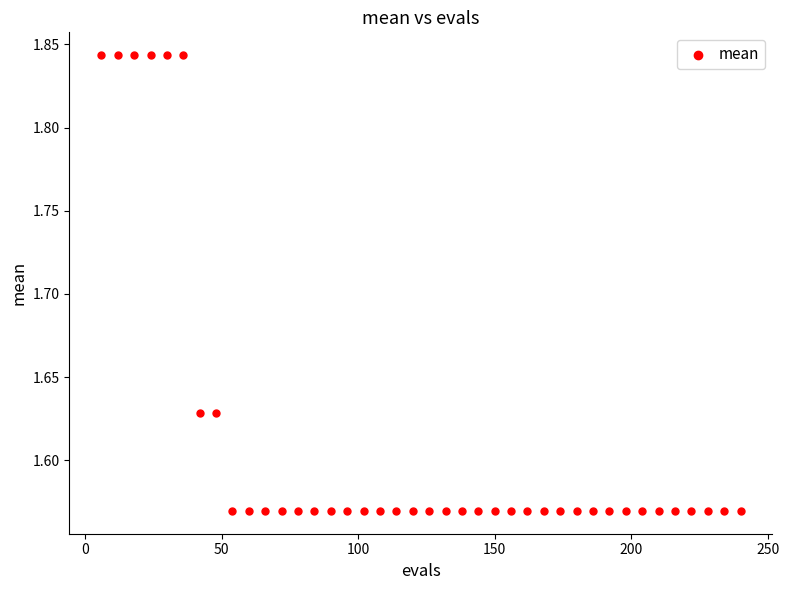

What is the range of Y values (max minus min)?

0.3